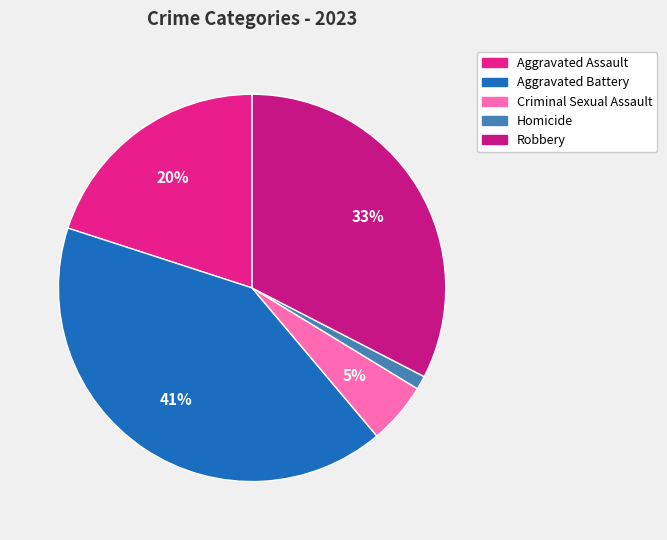

To the nearest percent, what portion does Aggravated Battery represent?

41%